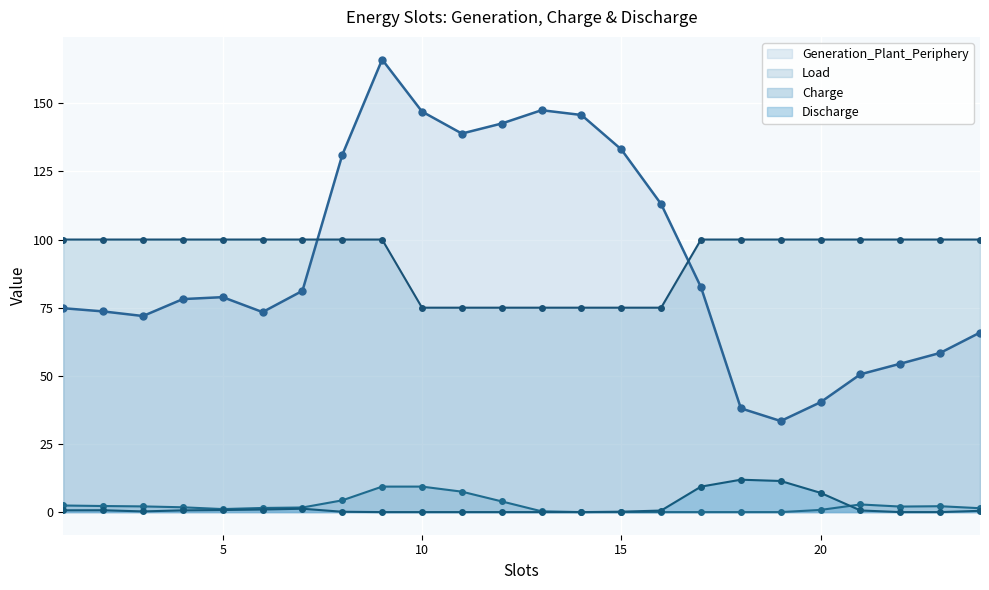

What is the sum of the Load values at 15 and 19?

175.0